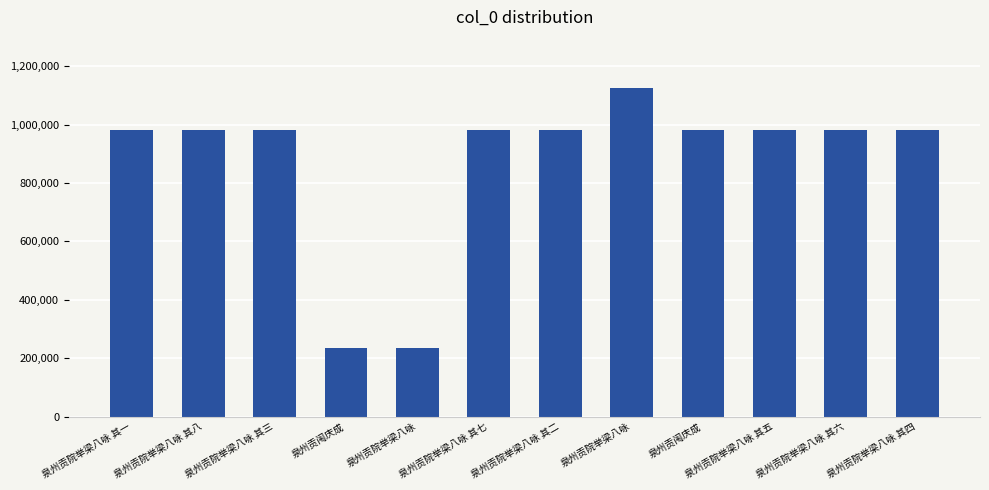

True or false: the data shows 82126 at 泉州贡院举梁八咏.

False